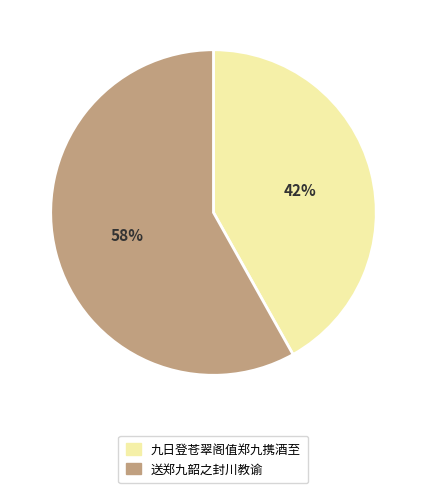

Is the sum of 送郑九韶之封川教谕 and 九日登苍翠阁值郑九携酒至 greater than half?

Yes